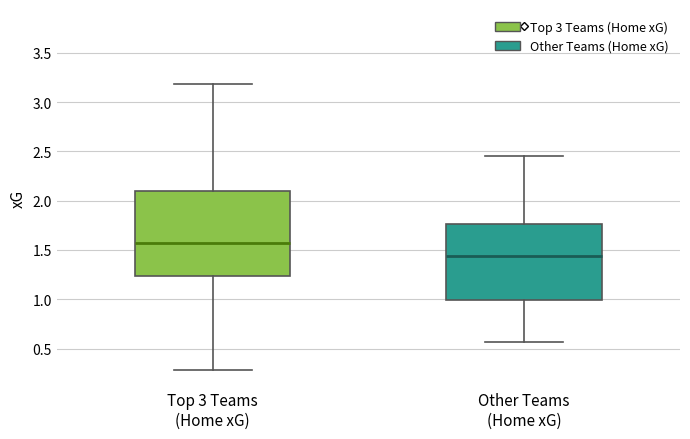

Comparing the boxes themselves (not the whiskers), which one is the tallest?

Top 3 Teams (Home xG)